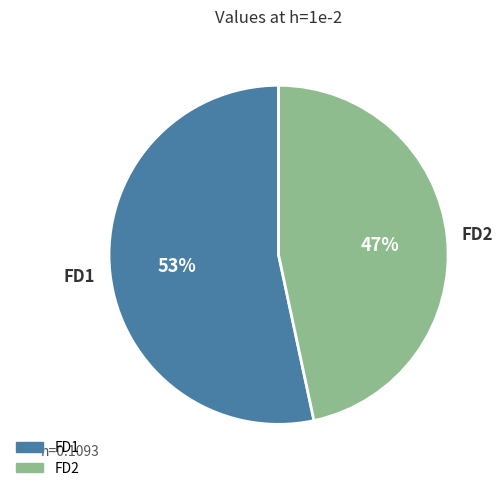

To the nearest percent, what is the combined percentage of FD2 and FD1?

100%